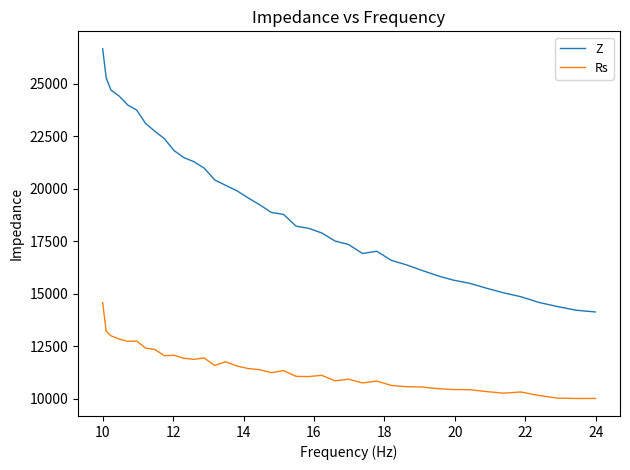

Which series has the largest total across all categories?

Z